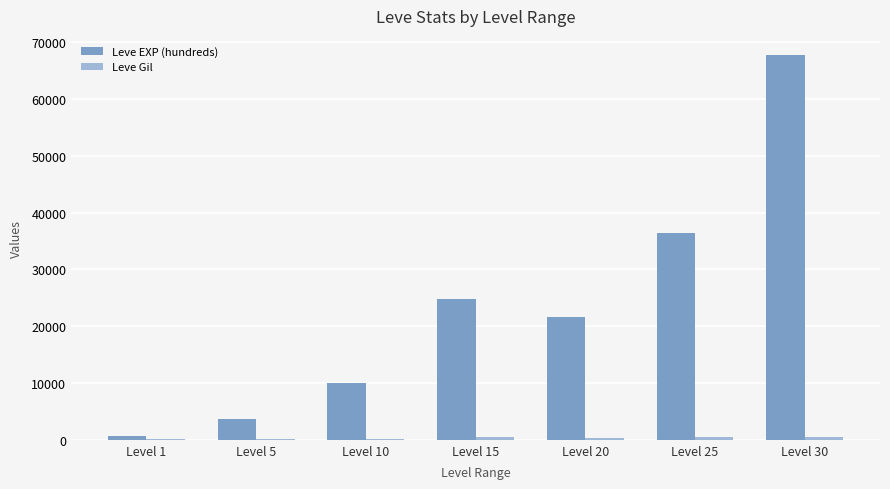

Between Level 10 and Level 25, which series saw the biggest shift?

Leve EXP (hundreds)